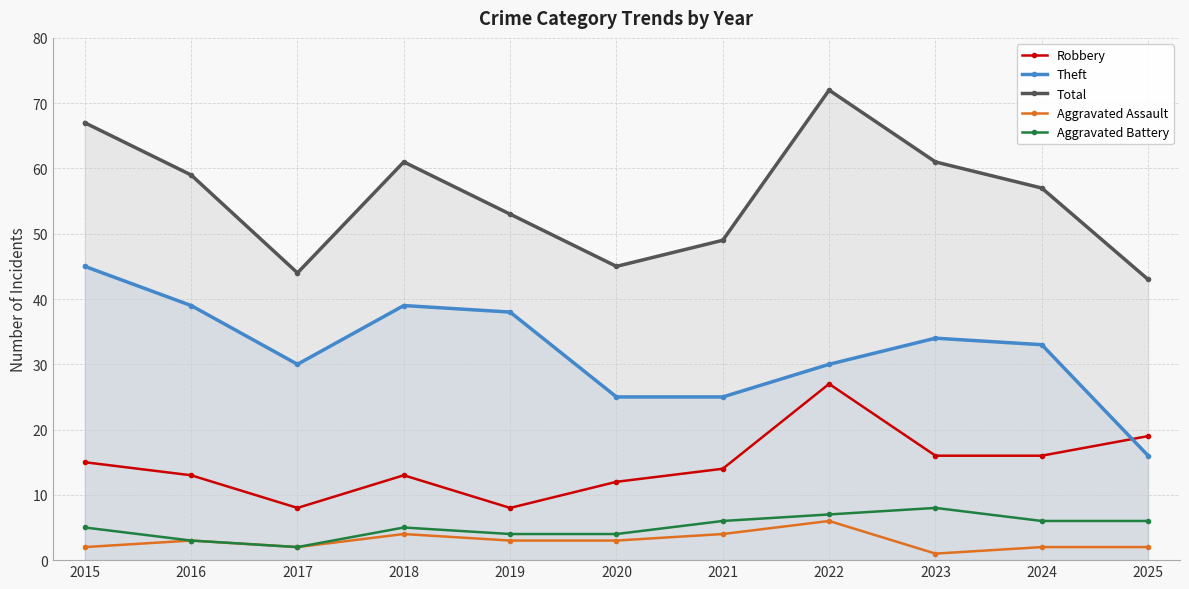

Which series changed the most between 2018 and 2019?

Total